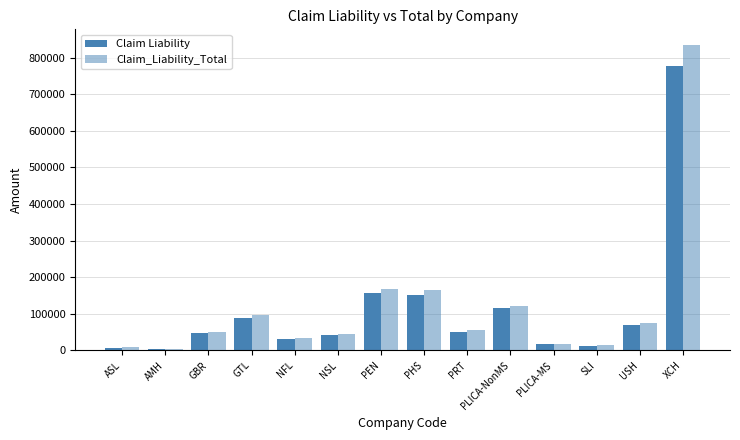

What is the total value across all series at PLICA-NonMS?

239644.5